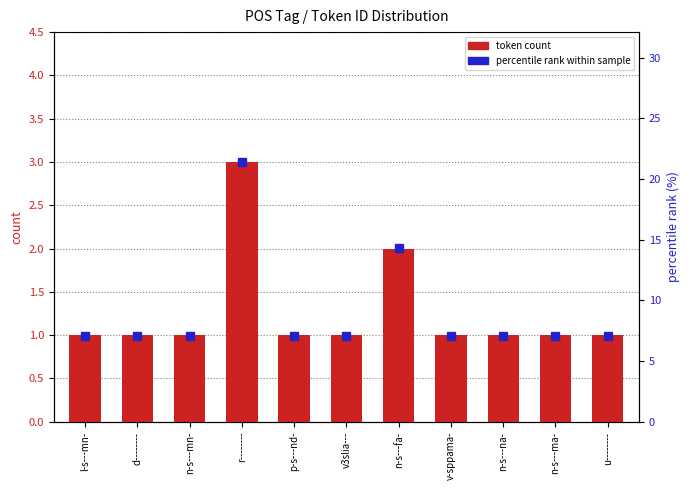

At which label does token count reach its peak?

r--------